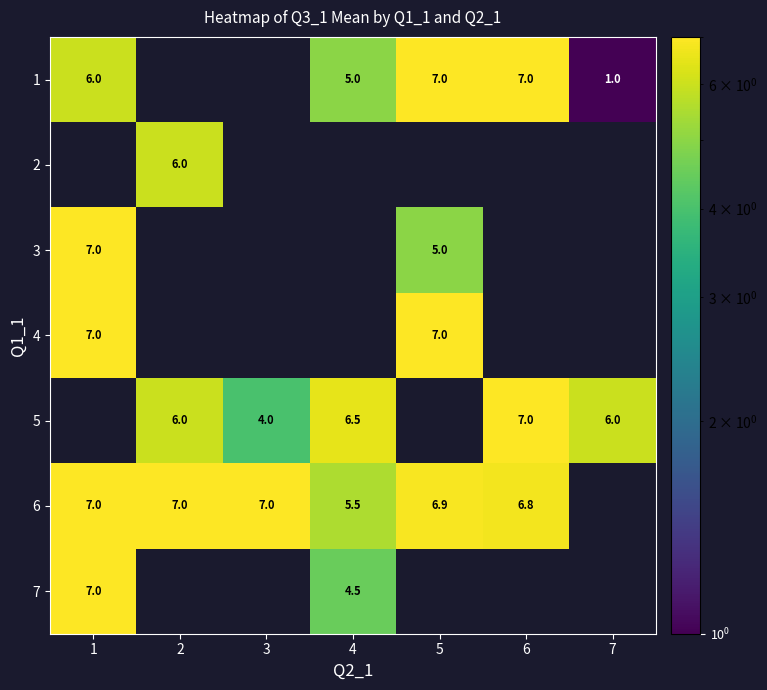

True or false: 5 has a value of 7.0 at 6.

True